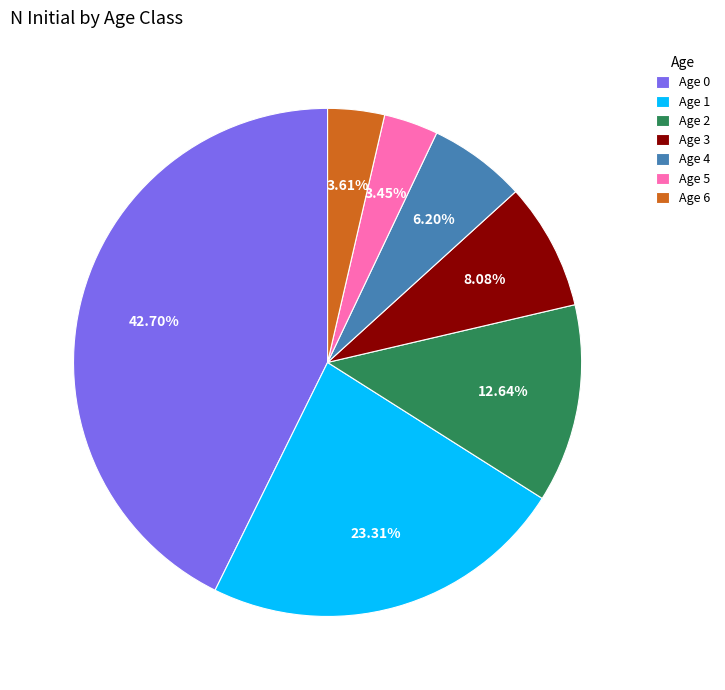

Approximately how many times larger is the value at Age 5 compared to Age 6?

1.0